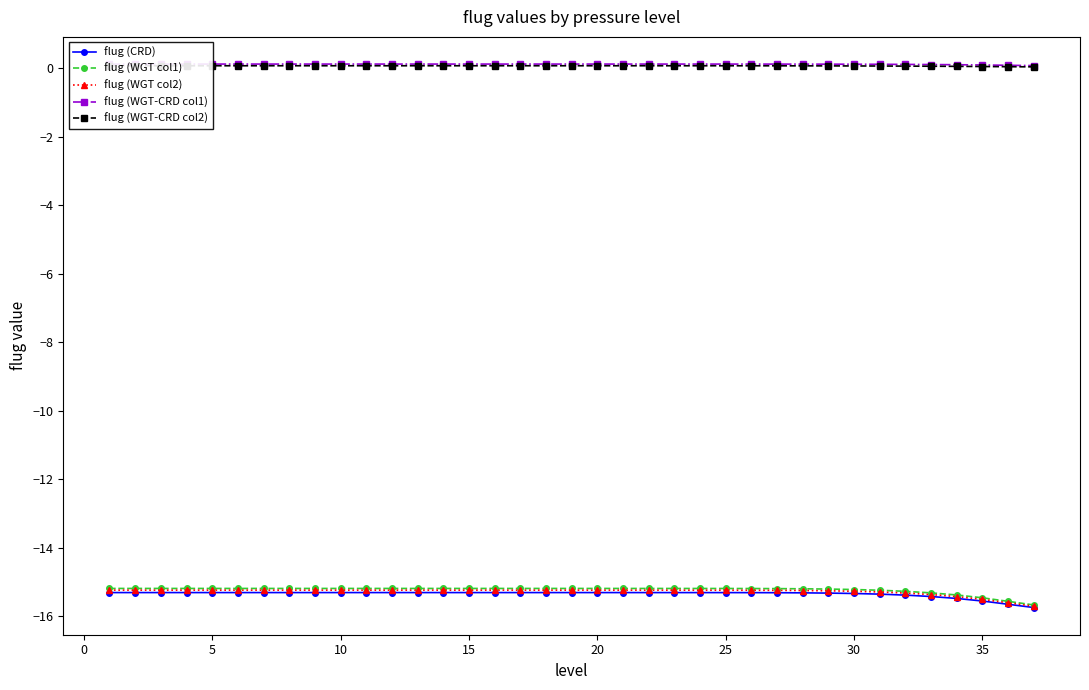

Does the chart have visible grid lines?

No